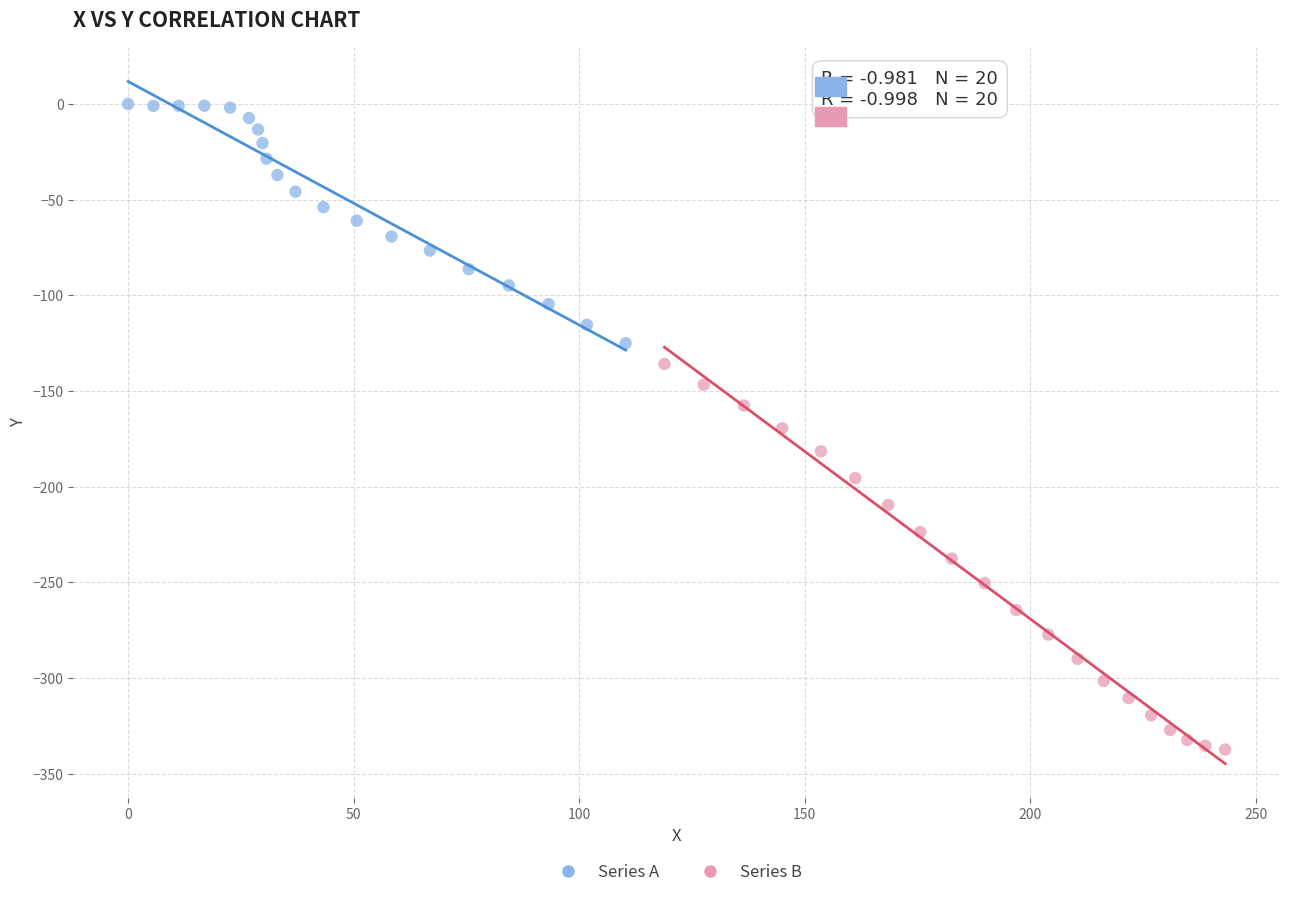

Which series contains the highest Y value?

Series A